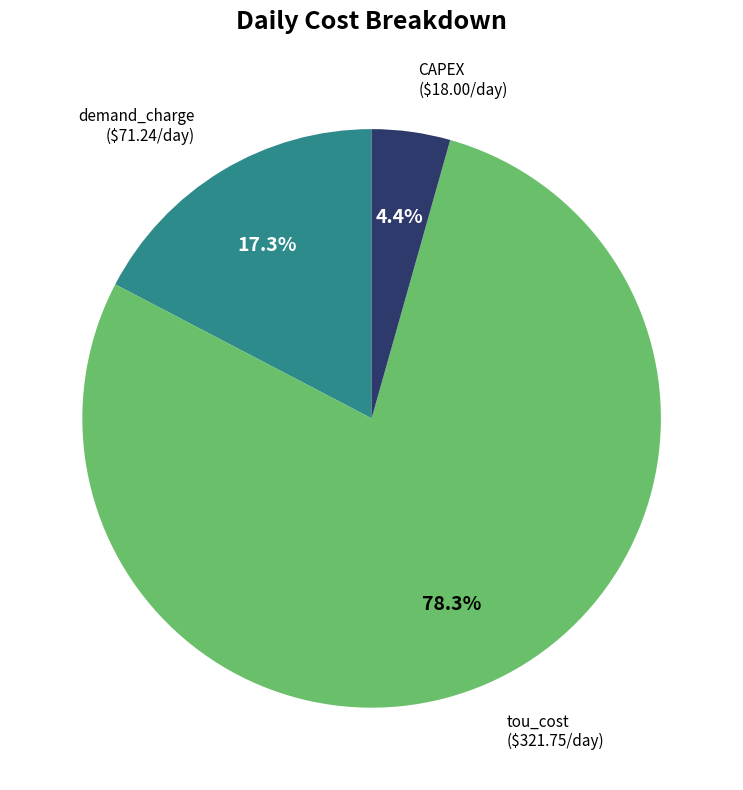

Does any single category account for the majority?

Yes